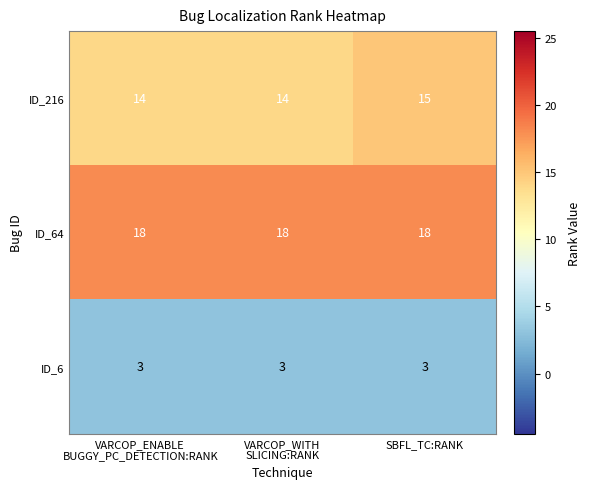

What is the average value of the ID_64 series?

18